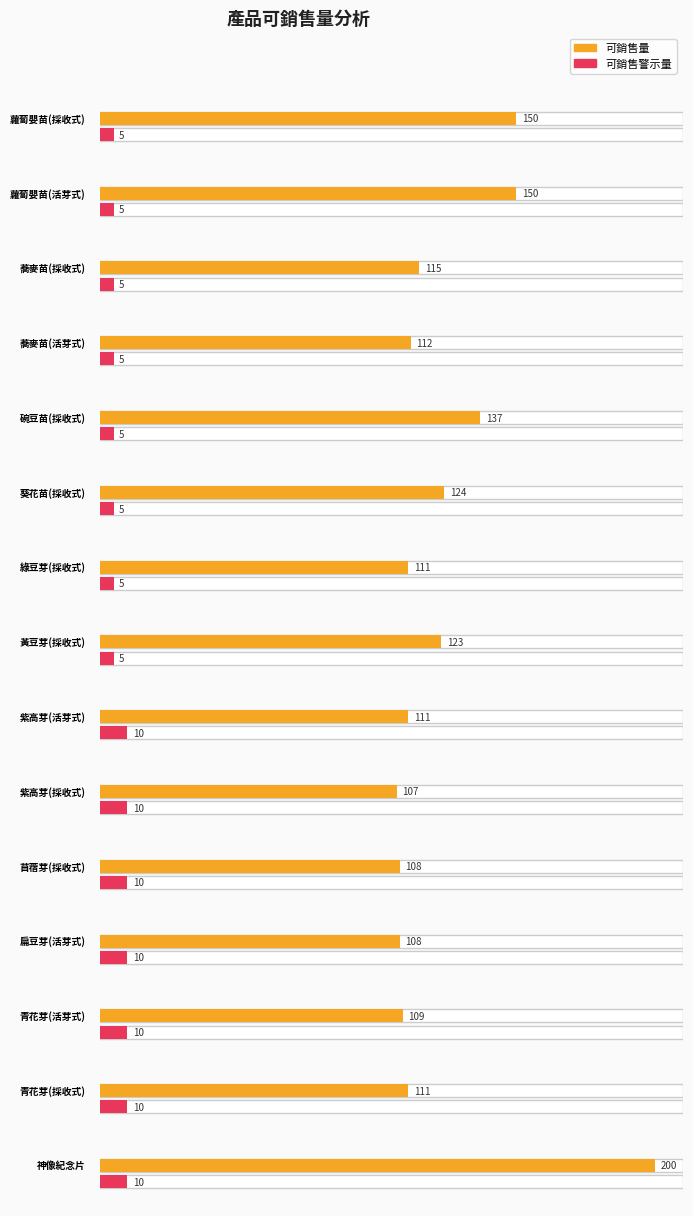

What is the smallest value displayed?

5